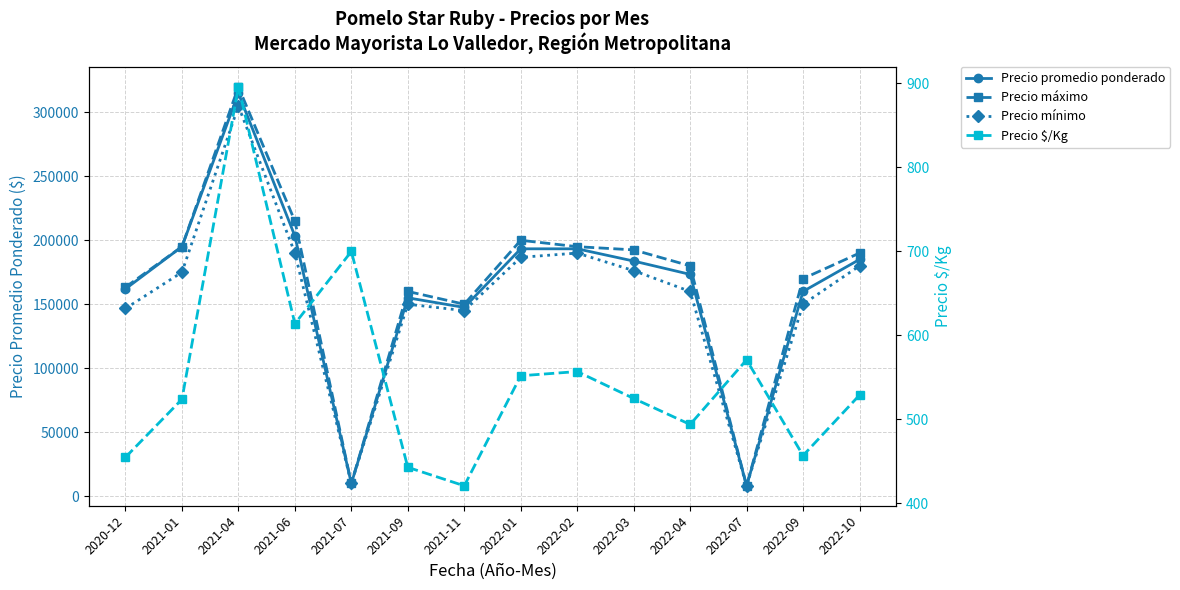

What is the average value of the Precio $/Kg series?

553